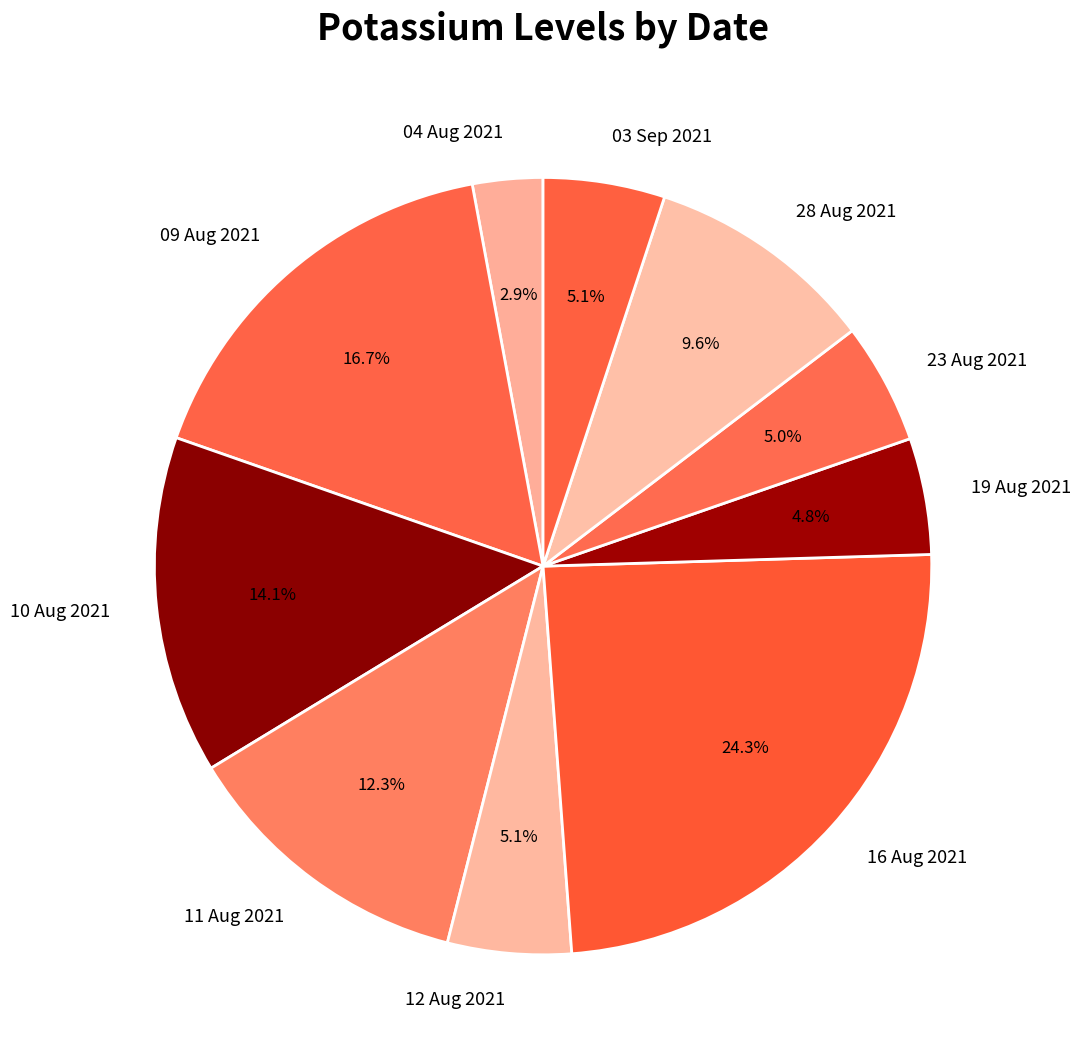

Combined, do 09 Aug 2021 and 11 Aug 2021 account for over 50%?

No